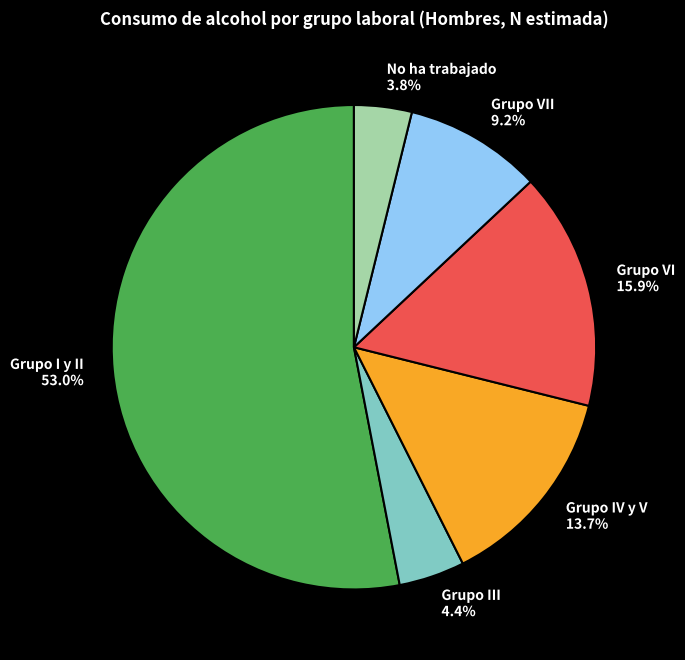

True or false: Grupo IV y V accounts for 5% of the total.

False